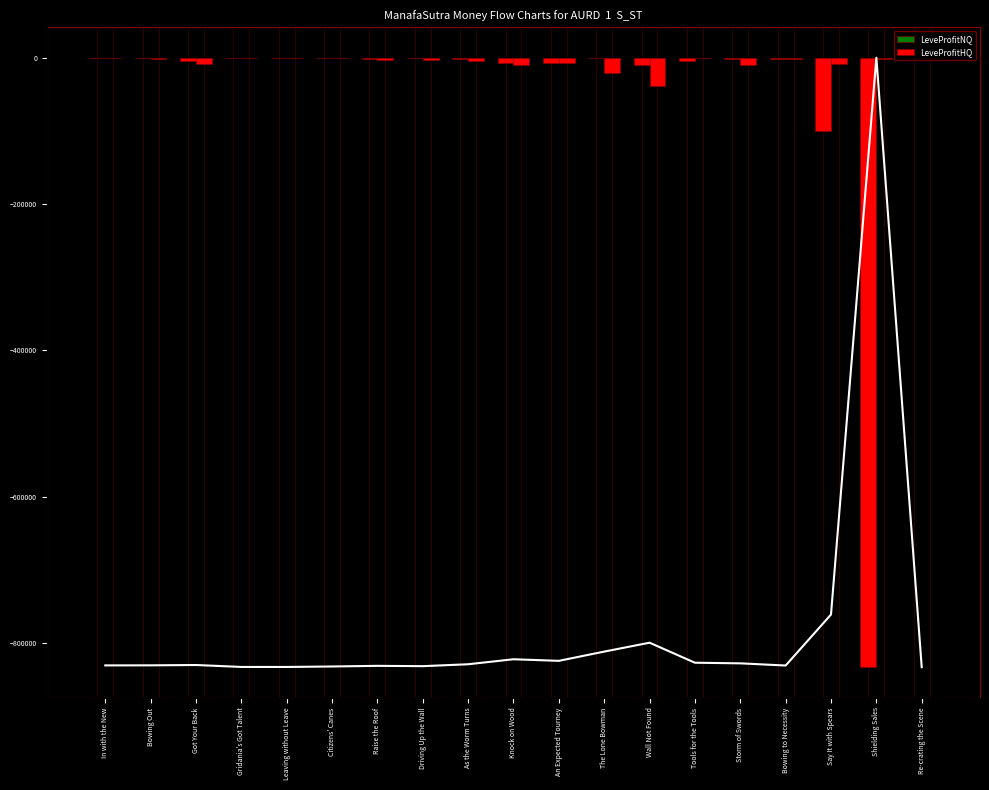

How many groups of bars are there?

19